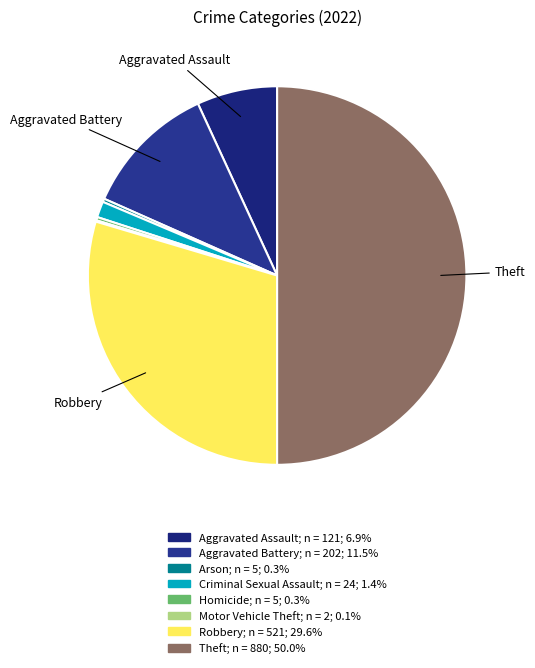

Rank the categories by value from highest to lowest.

Theft, Robbery, Aggravated Battery, Aggravated Assault, Criminal Sexual Assault, Arson, Homicide, Motor Vehicle Theft